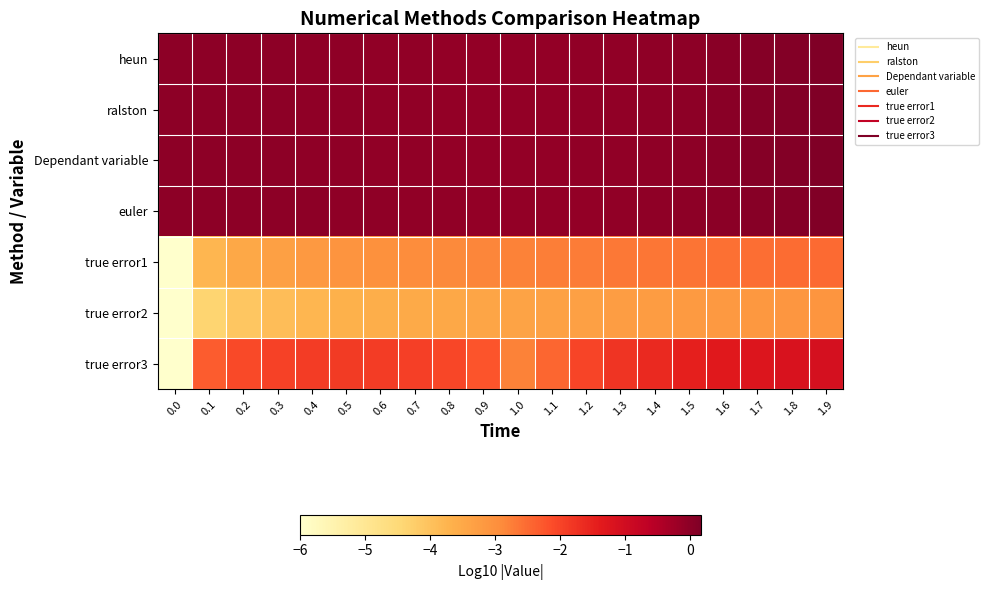

Reading right to left, extract all data points from this chart.

heun: 1.9=0.2	1.8=0.1	1.7=0.1	1.6=0.0	1.5=0.0	1.4=-0.0	1.3=-0.1	1.2=-0.1	1.1=-0.1	1.0=-0.1	0.9=-0.1	0.8=-0.1	0.7=-0.1	0.6=-0.0	0.5=-0.0	0.4=-0.0	0.3=-0.0	0.2=-0.0	0.1=-0.0	0.0=0.0
ralston: 1.9=0.2	1.8=0.1	1.7=0.1	1.6=0.0	1.5=0.0	1.4=-0.0	1.3=-0.1	1.2=-0.1	1.1=-0.1	1.0=-0.1	0.9=-0.1	0.8=-0.1	0.7=-0.1	0.6=-0.0	0.5=-0.0	0.4=-0.0	0.3=-0.0	0.2=-0.0	0.1=-0.0	0.0=0.0
Dependant variable: 1.9=0.2	1.8=0.1	1.7=0.1	1.6=0.0	1.5=0.0	1.4=-0.0	1.3=-0.1	1.2=-0.1	1.1=-0.1	1.0=-0.1	0.9=-0.1	0.8=-0.1	0.7=-0.1	0.6=-0.0	0.5=-0.0	0.4=-0.0	0.3=-0.0	0.2=-0.0	0.1=-0.0	0.0=0.0
euler: 1.9=0.1	1.8=0.1	1.7=0.1	1.6=0.0	1.5=-0.0	1.4=-0.0	1.3=-0.1	1.2=-0.1	1.1=-0.1	1.0=-0.1	0.9=-0.1	0.8=-0.1	0.7=-0.1	0.6=-0.0	0.5=-0.0	0.4=-0.0	0.3=-0.0	0.2=-0.0	0.1=0.0	0.0=0.0
true error1: 1.9=-2.5	1.8=-2.5	1.7=-2.5	1.6=-2.6	1.5=-2.6	1.4=-2.6	1.3=-2.7	1.2=-2.7	1.1=-2.7	1.0=-2.8	0.9=-2.8	0.8=-2.9	0.7=-2.9	0.6=-3.0	0.5=-3.1	0.4=-3.2	0.3=-3.3	0.2=-3.5	0.1=-3.8	0.0=-6.0
true error2: 1.9=-3.1	1.8=-3.1	1.7=-3.1	1.6=-3.2	1.5=-3.2	1.4=-3.2	1.3=-3.3	1.2=-3.3	1.1=-3.3	1.0=-3.4	0.9=-3.4	0.8=-3.5	0.7=-3.5	0.6=-3.6	0.5=-3.7	0.4=-3.8	0.3=-3.9	0.2=-4.1	0.1=-4.4	0.0=-6.0
true error3: 1.9=-1.1	1.8=-1.2	1.7=-1.2	1.6=-1.3	1.5=-1.5	1.4=-1.6	1.3=-1.8	1.2=-2.0	1.1=-2.4	1.0=-2.8	0.9=-2.2	0.8=-2.0	0.7=-1.9	0.6=-1.9	0.5=-1.9	0.4=-1.9	0.3=-2.0	0.2=-2.1	0.1=-2.3	0.0=-6.0